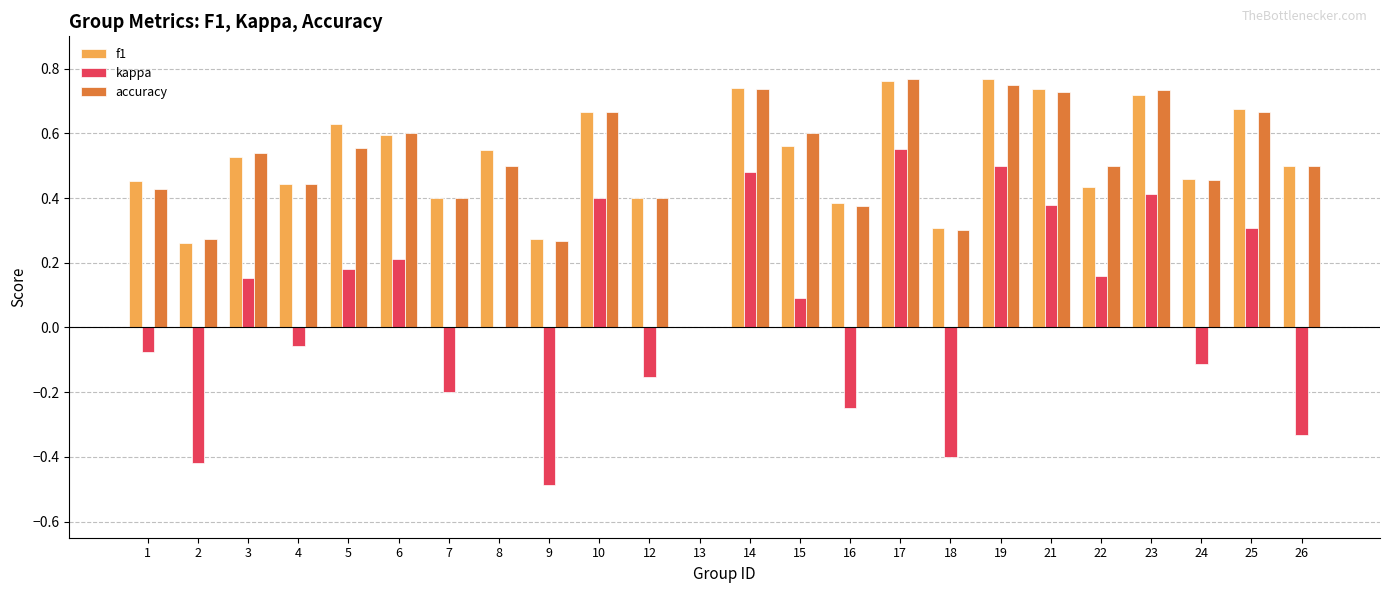

How many groups of bars are there?

24